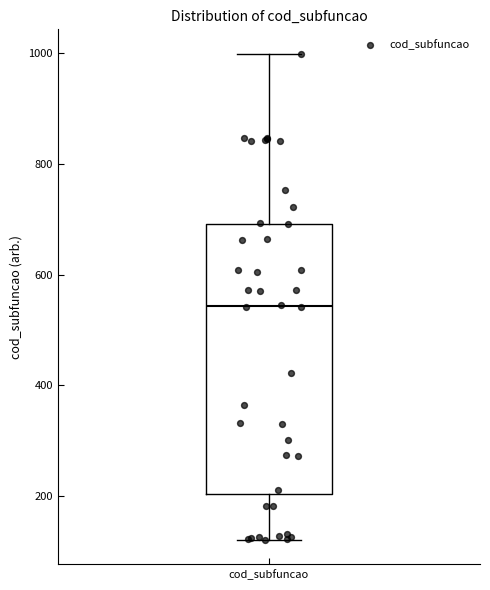

Read this box plot against the y-axis: the position of the median line, the range covered by the box, and the ends of both whiskers. The values are not printed on the chart, so give them approximately, as read against the axis.

median 540, box 200 to 700, whiskers 120 to 1000